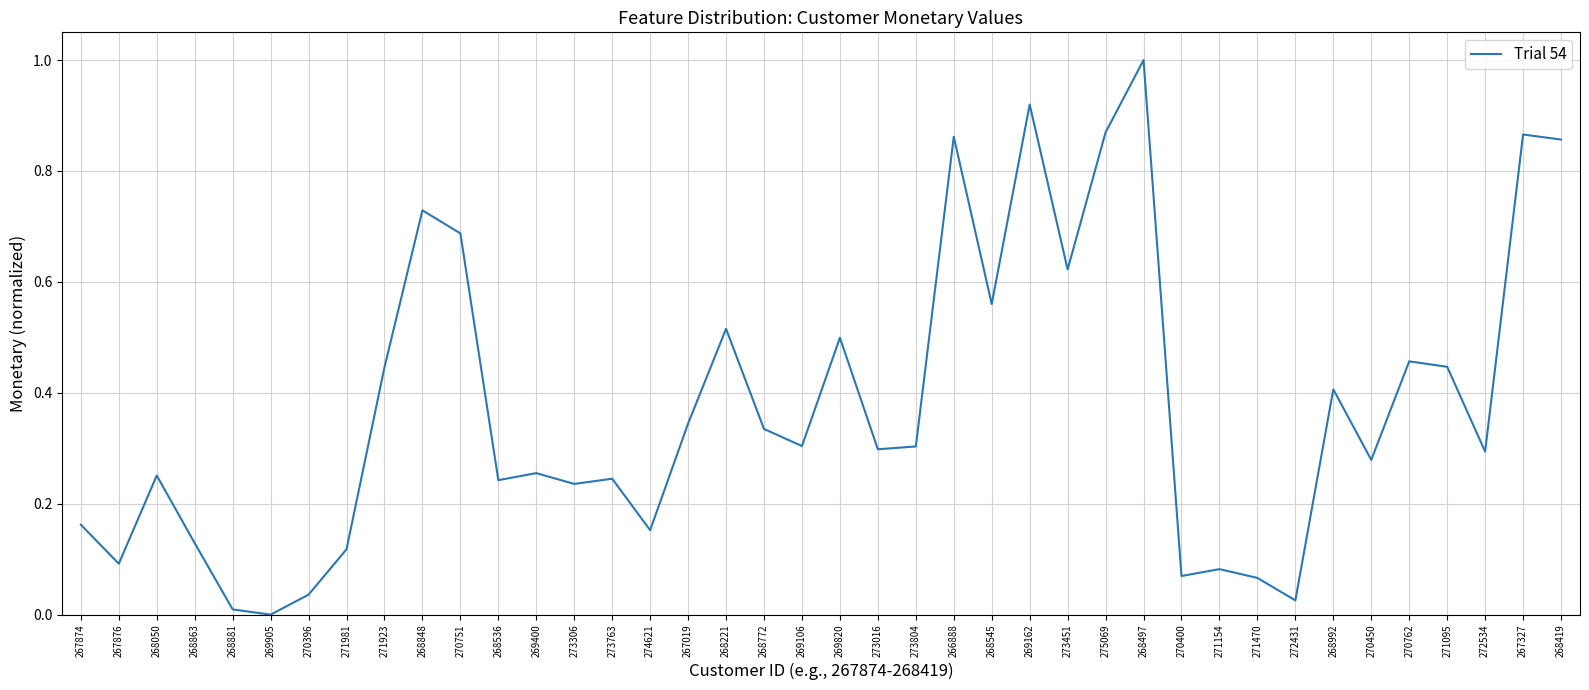

What is the change in value from 268221 to 267327?

+0.4